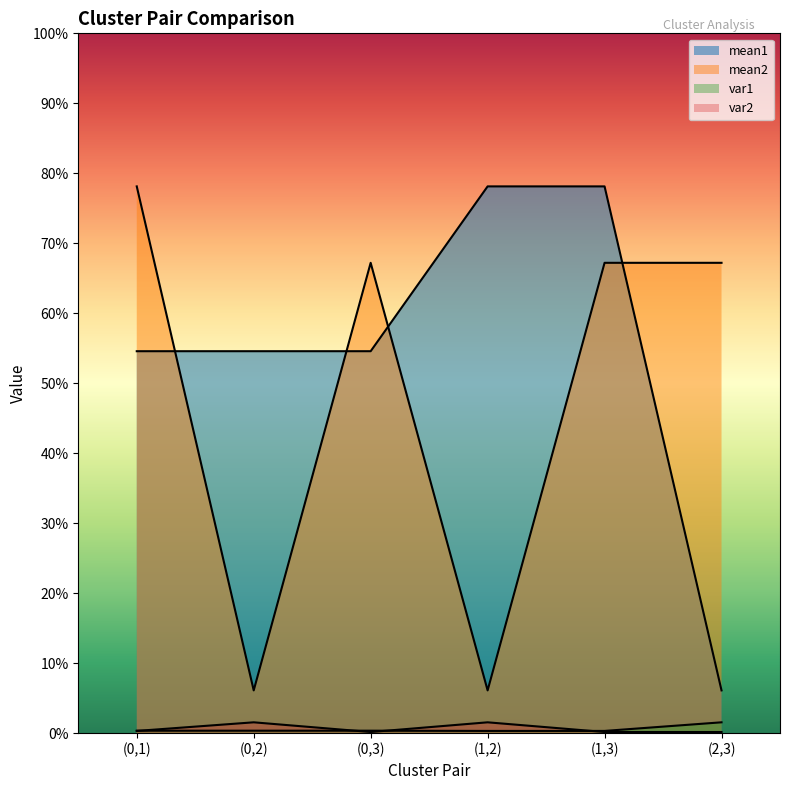

Which label corresponds to the largest value in the chart?

(1,2)